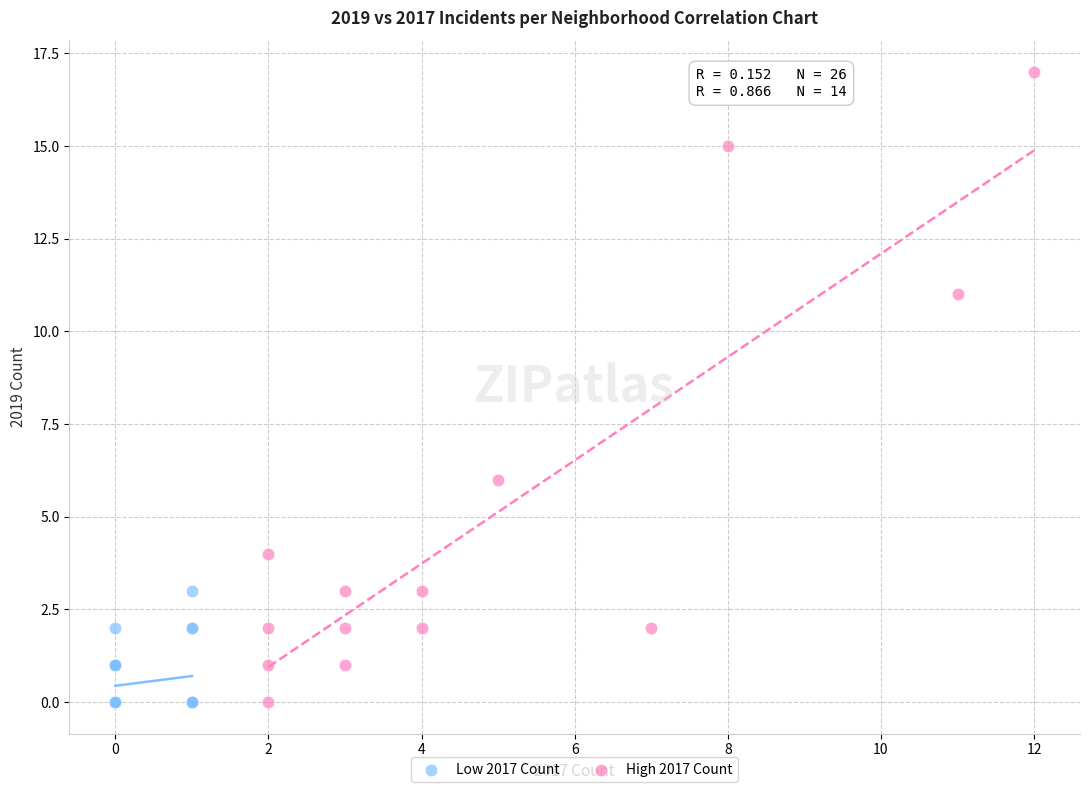

What are all the series names shown in the legend?

Low 2017 Count, High 2017 Count